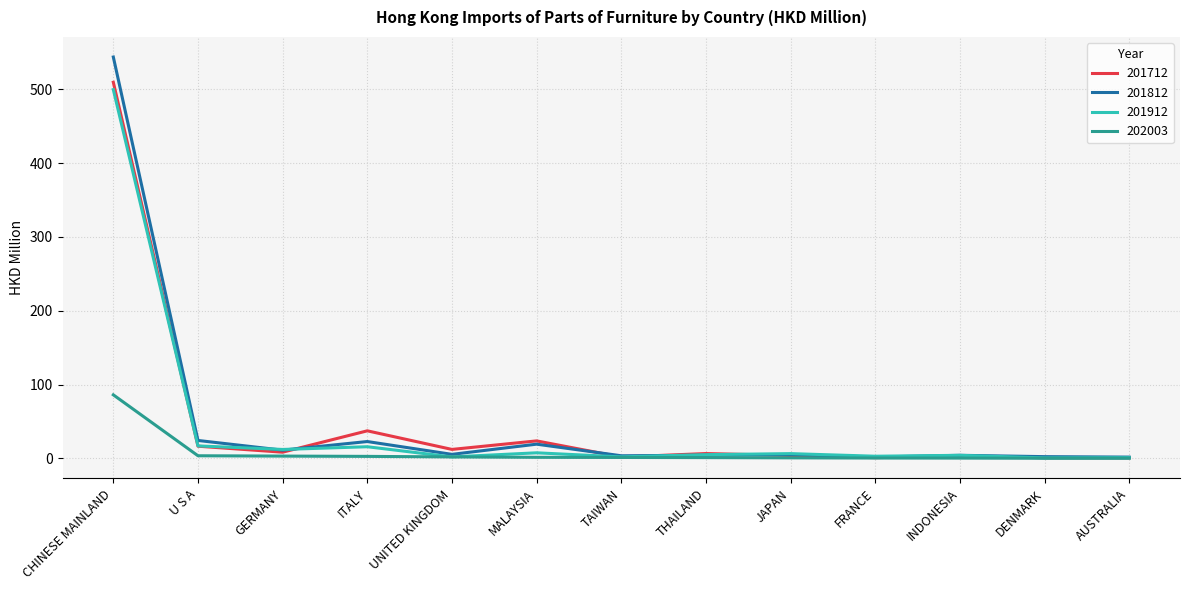

At how many categories does at least one series exceed 540?

1